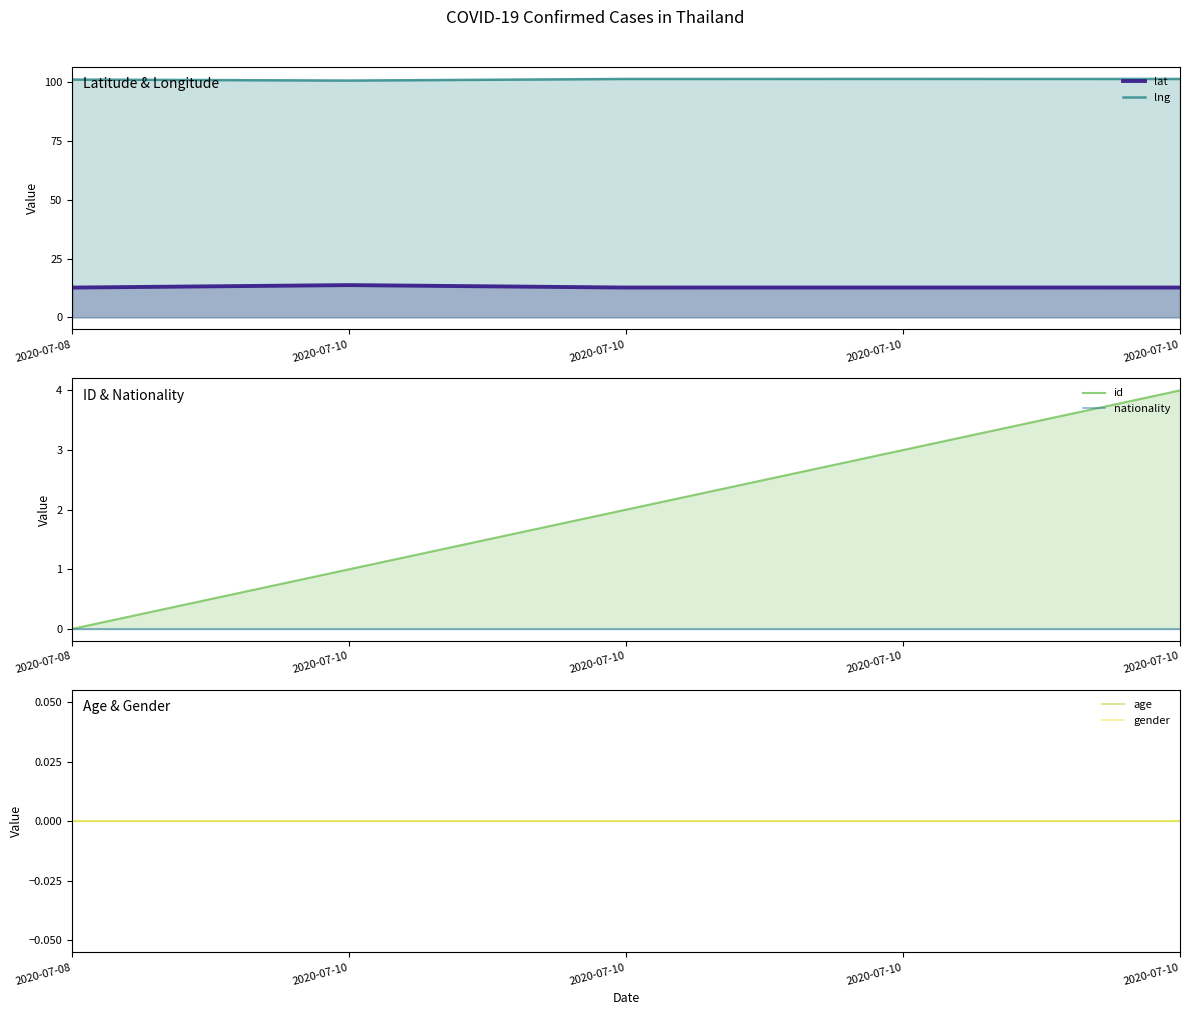

Where is the first local minimum for lat?

2020-07-10